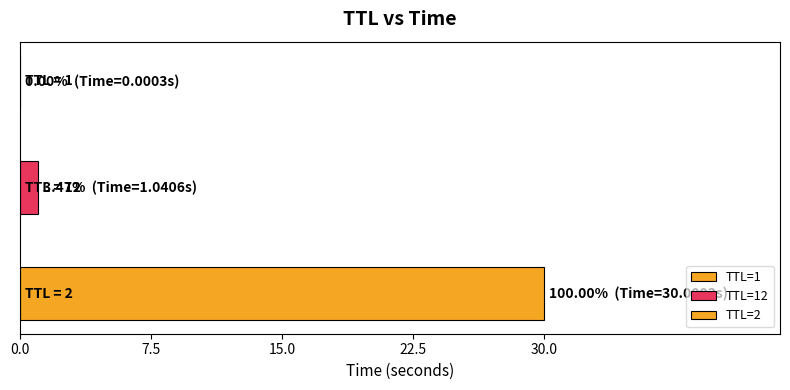

How many data points does each series have?

3